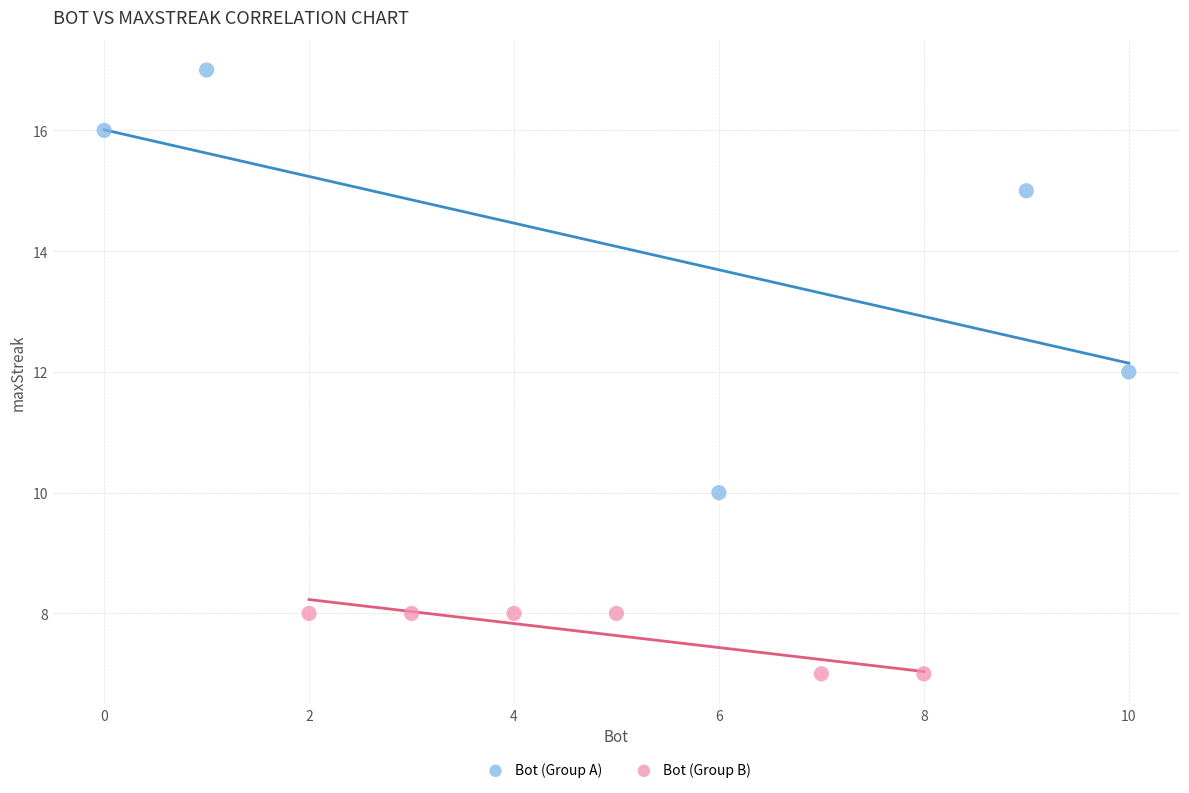

Which series has the largest Y range (max minus min)?

Bot (Group A)